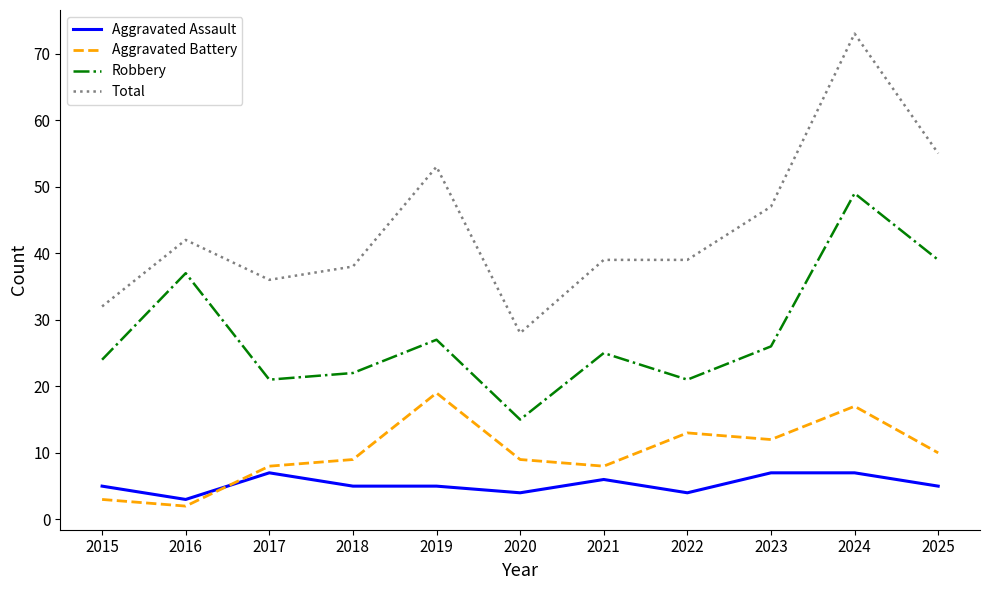

True or false: Aggravated Battery has a value of 16 at 2025.

False